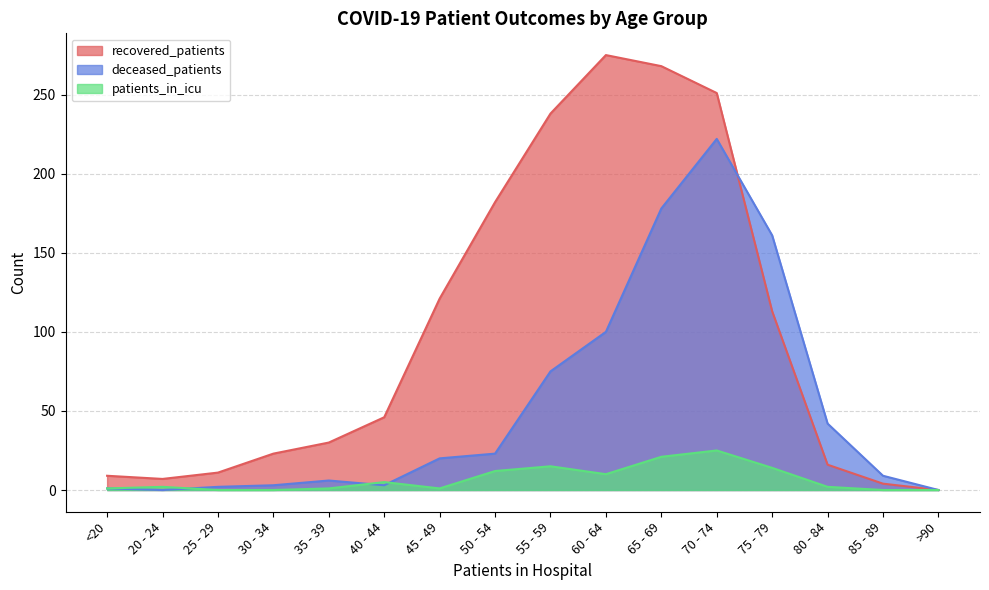

Which series has the largest total across all categories?

recovered_patients